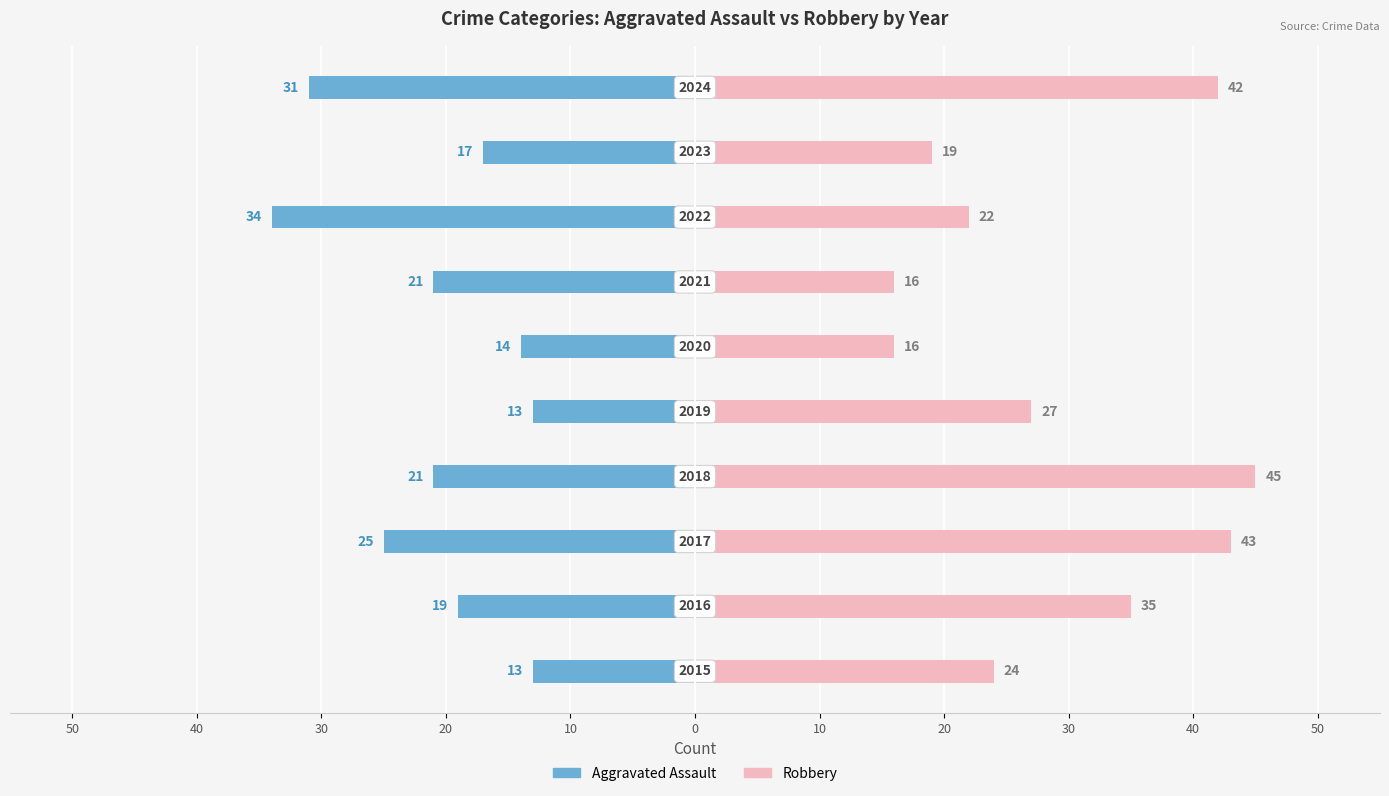

Rank the series by their average value, from highest to lowest.

Robbery, Aggravated Assault